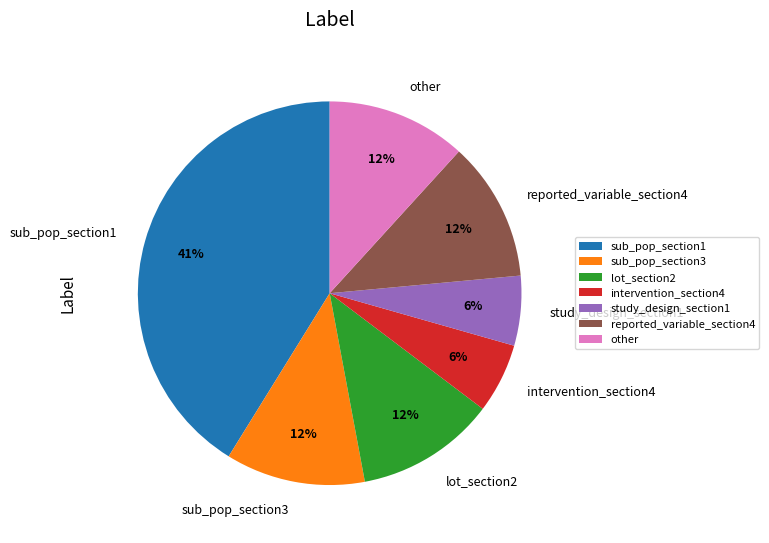

To the nearest percent, what percentage of the pie is lot_section2?

12%